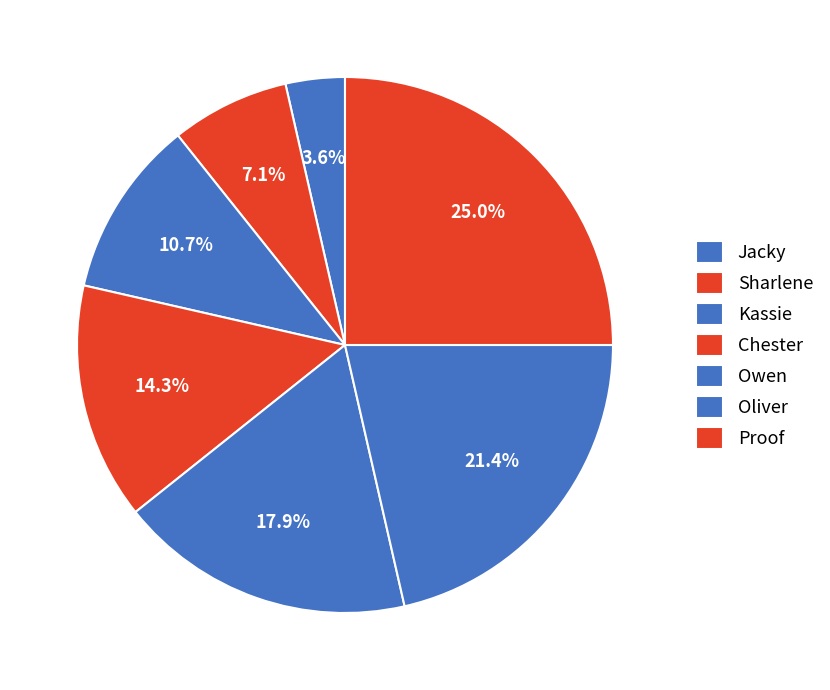

Count the number of slices in the pie.

7